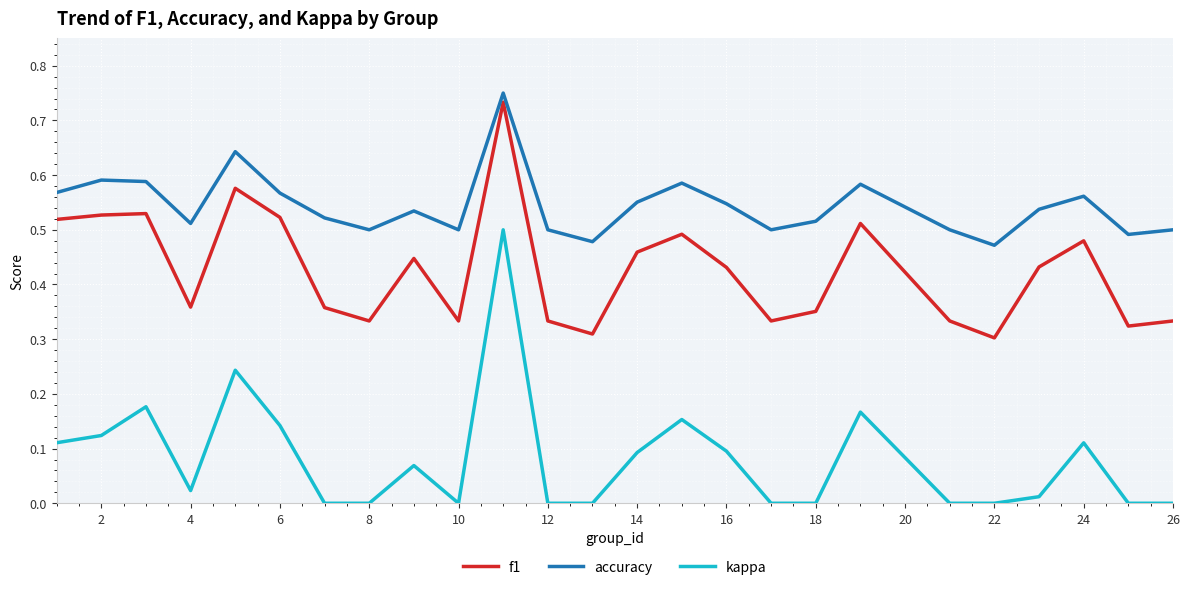

List the series in order of their overall mean, highest first.

accuracy, f1, kappa